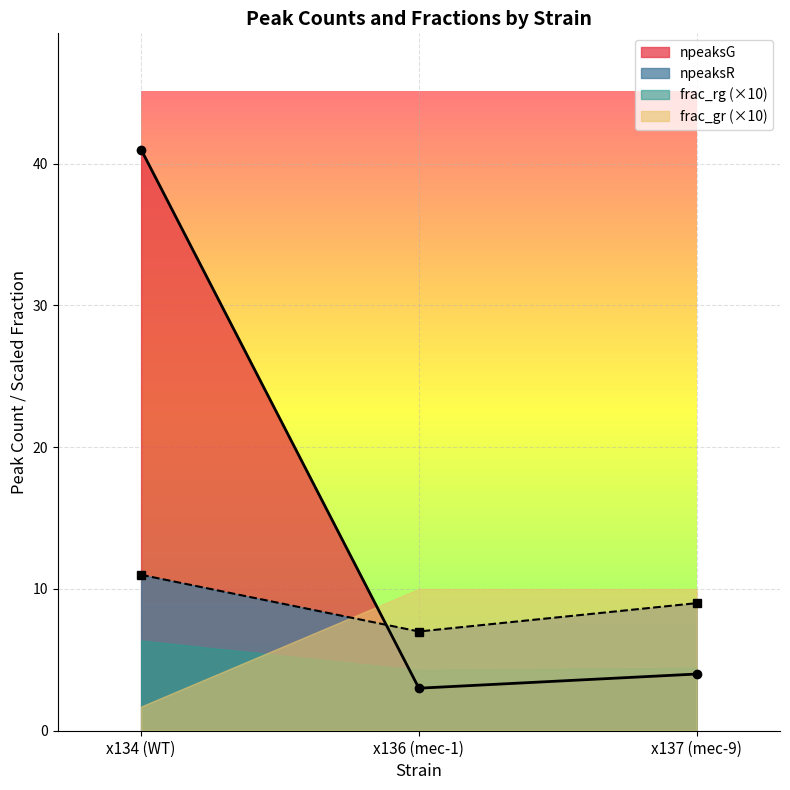

Which category has the lowest value across all series?

x136 (mec-1)